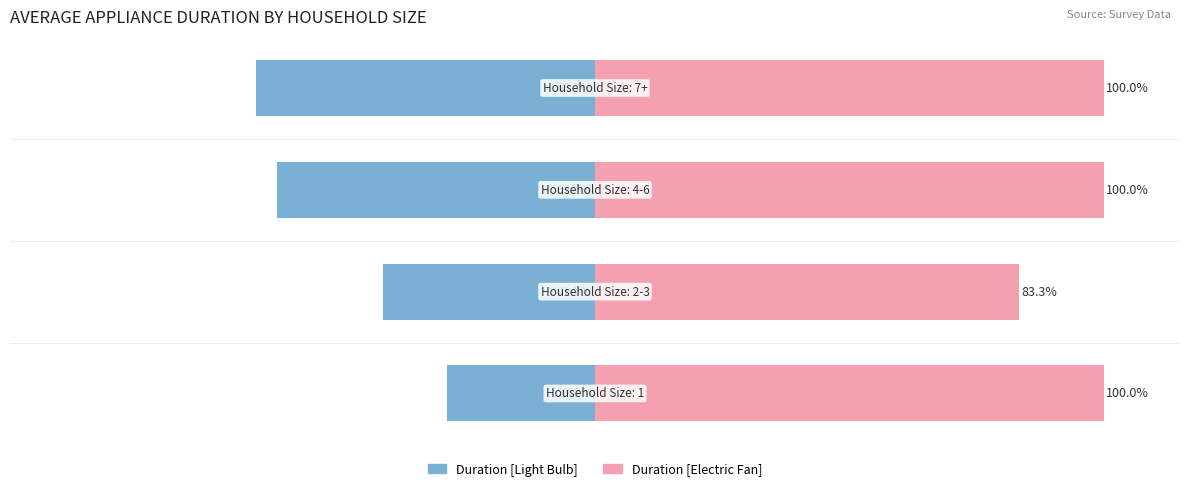

Reading left to right, list all the values displayed in this chart.

Duration [Light Bulb]: 0=-29.2	1=-41.7	2=-62.5	3=-66.7
Duration [Electric Fan]: 0=100.0	1=83.3	2=100.0	3=100.0